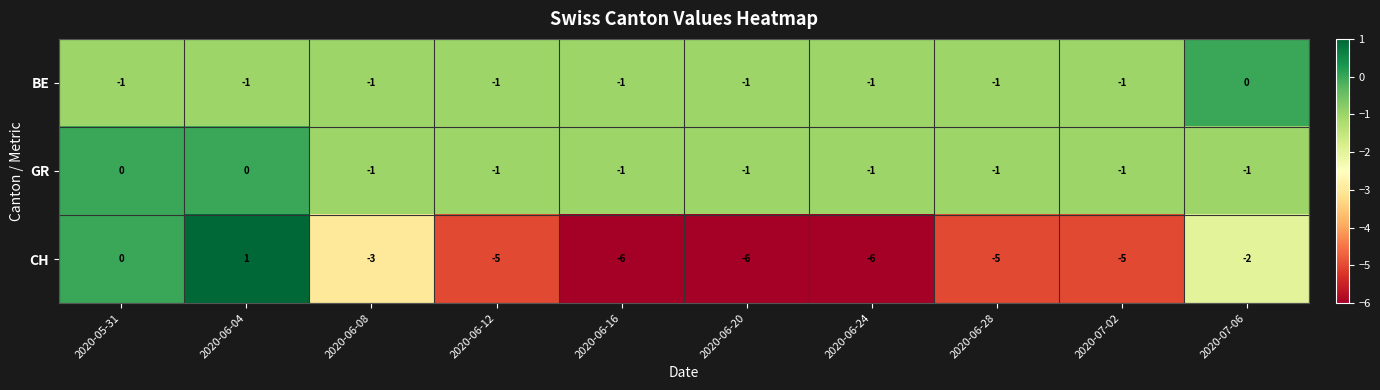

At 2020-07-06, list the series in order from smallest to largest.

CH, GR, BE